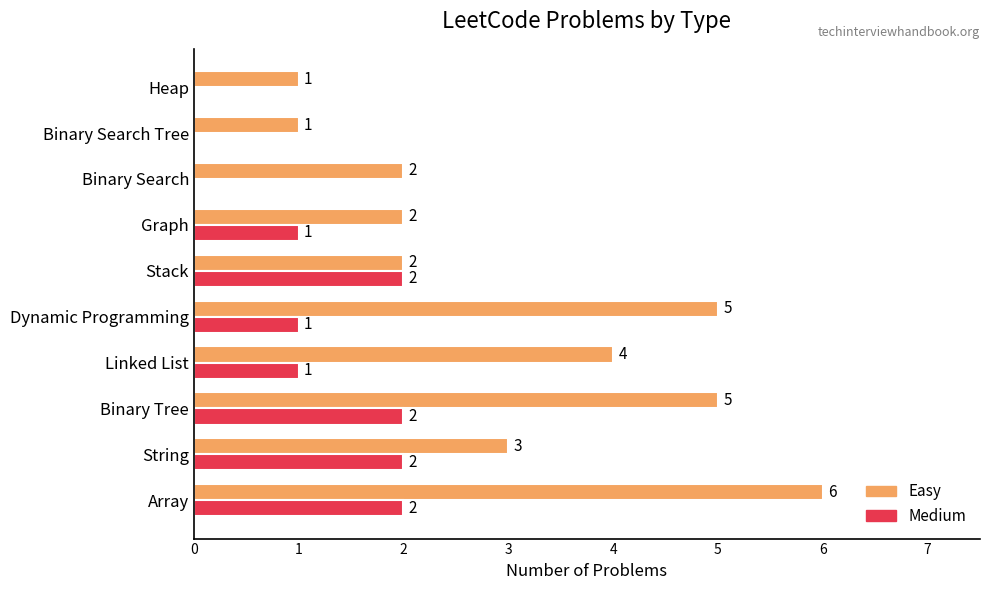

How many distinct data groups are displayed?

2